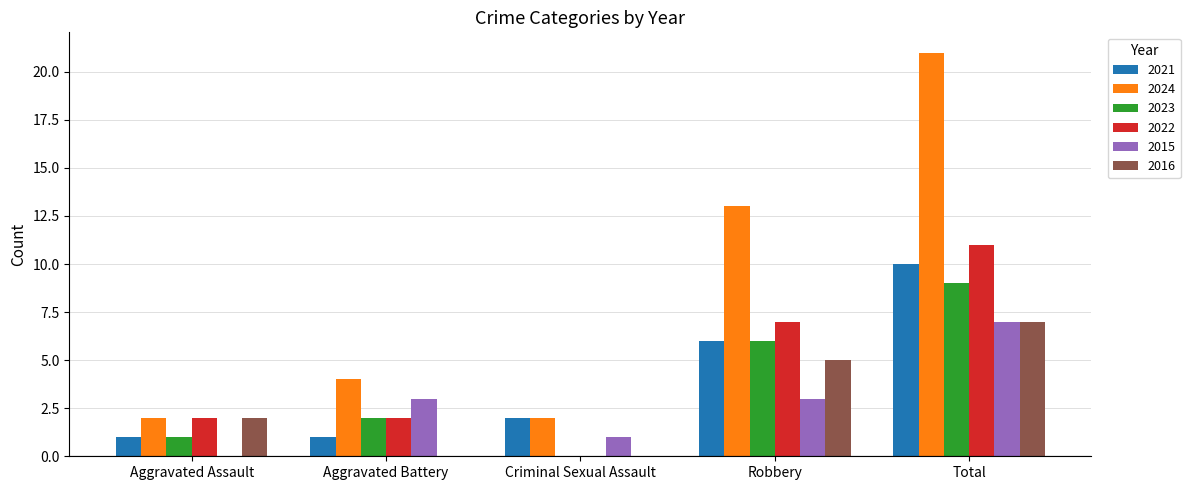

Which series has the largest total across all categories?

2024